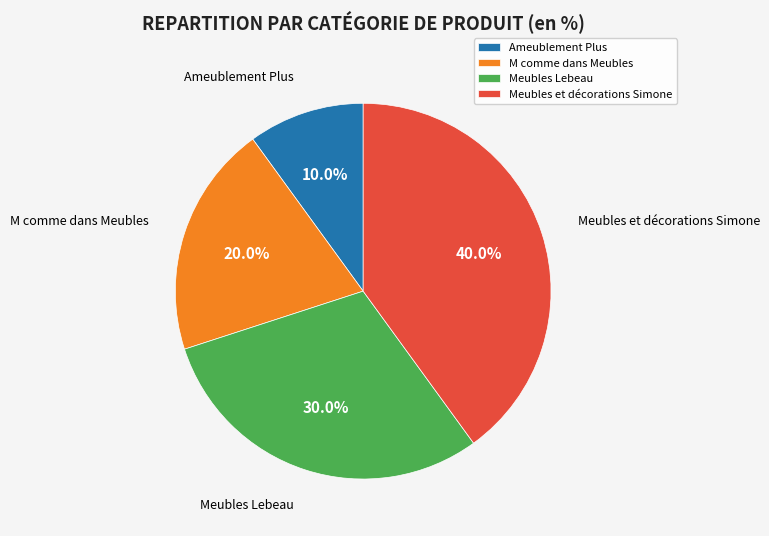

Count the number of slices in the pie.

4